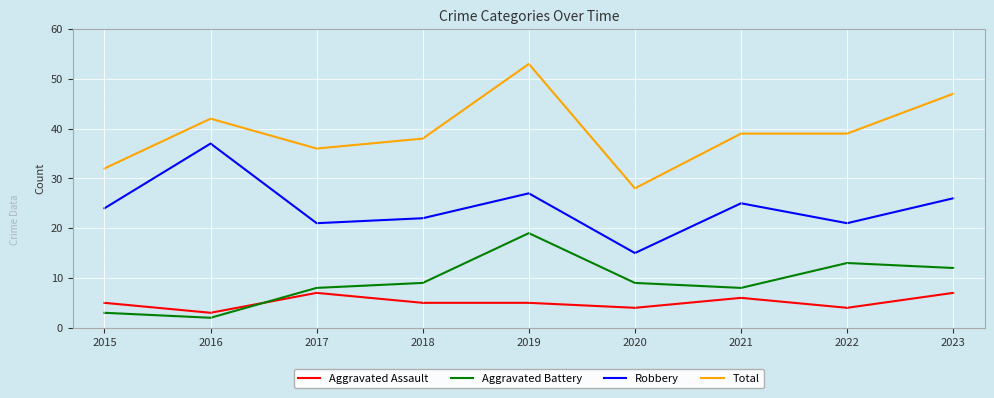

At which category is the sum across all series the highest?

2019